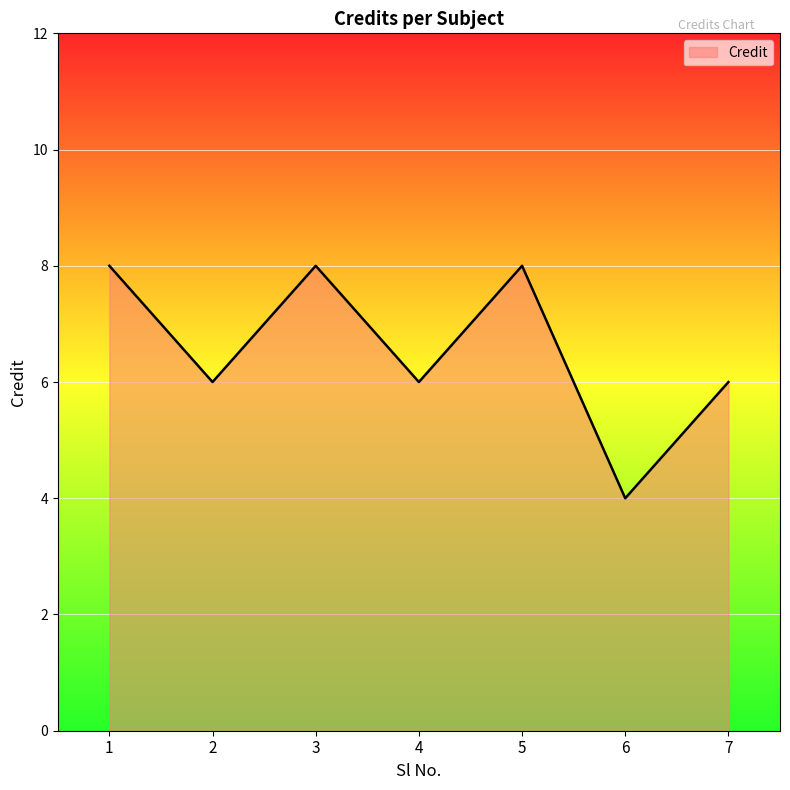

What is the ratio of the value at 1 to the value at 4?

1.3